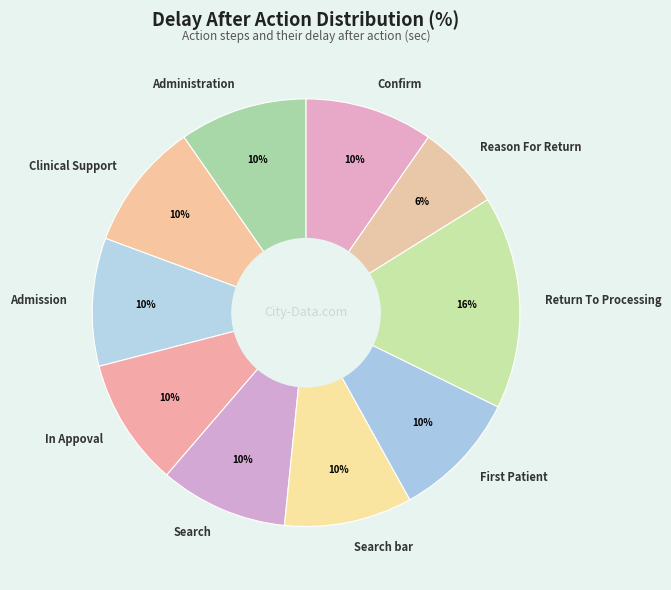

To the nearest percent, what percentage of the pie is Reason For Return?

6%